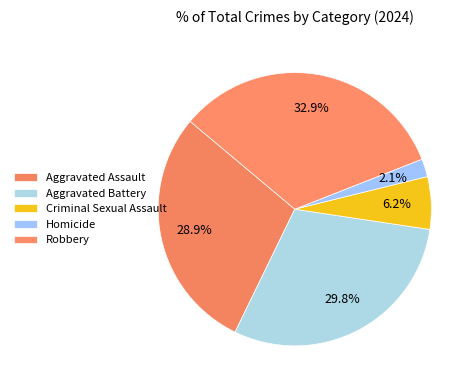

Do Criminal Sexual Assault and Aggravated Assault together represent more than half of the pie?

No